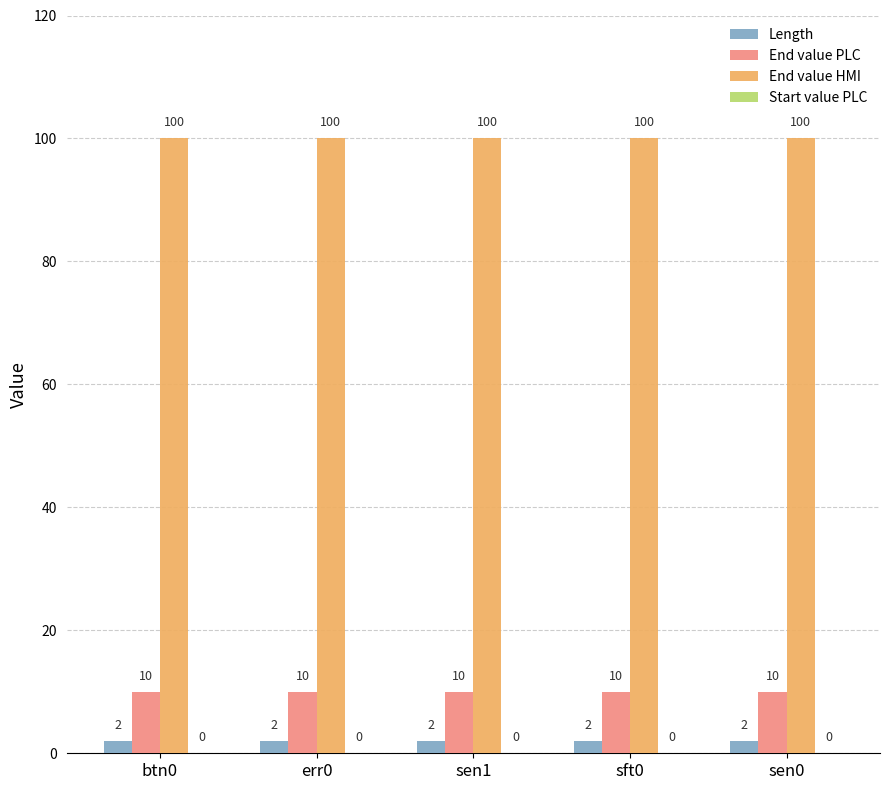

At how many categories does at least one series exceed 91?

5